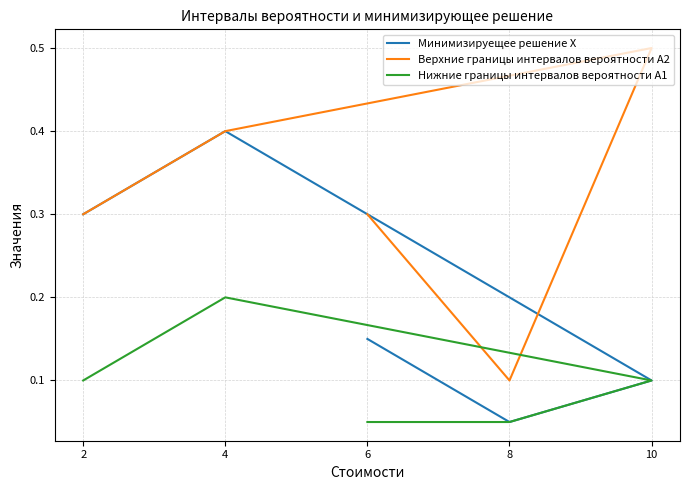

Where is the first local minimum for Минимизируещее решение X?

8